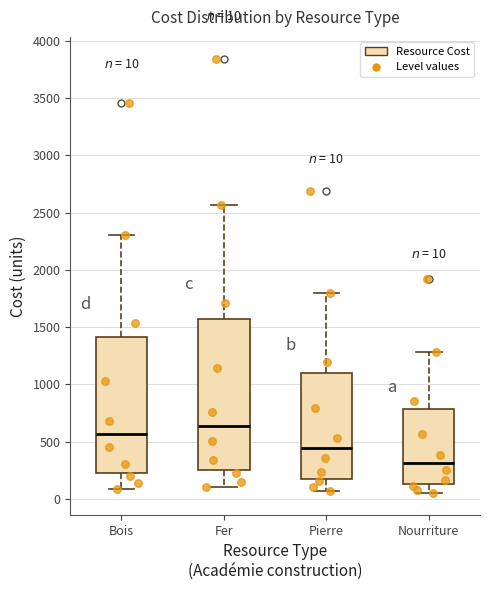

Which box is the tallest, from its lower edge to its upper edge?

Fer